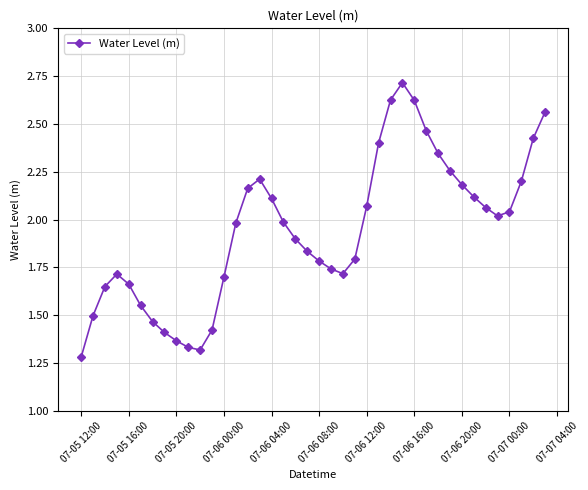

What is the average value?

1.9